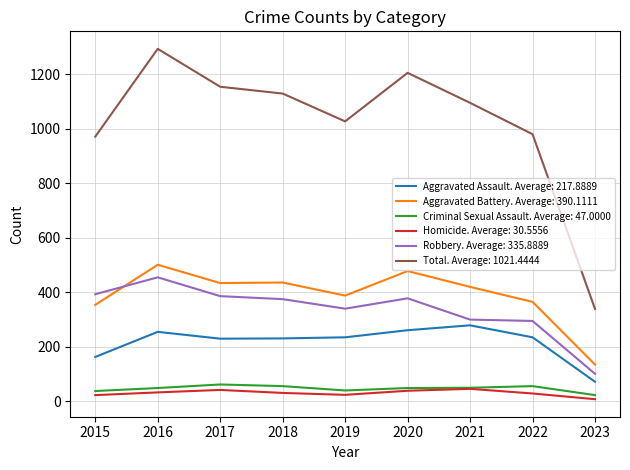

What is the total value across all series at 2022?

1960